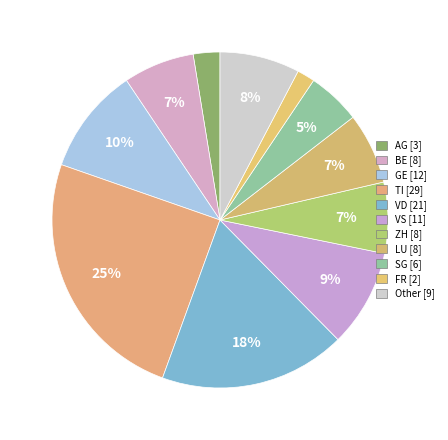

Is there a majority slice in this chart?

No